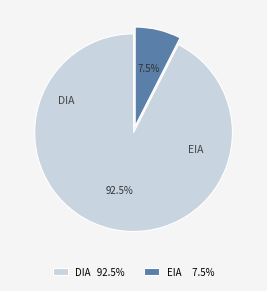

Is the sum of DIA 92.5% and EIA 7.5% greater than half?

Yes